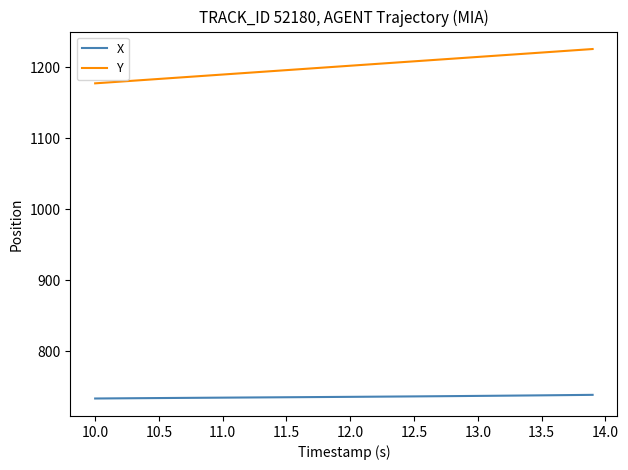

List the series in order of their peak value, highest first.

Y, X